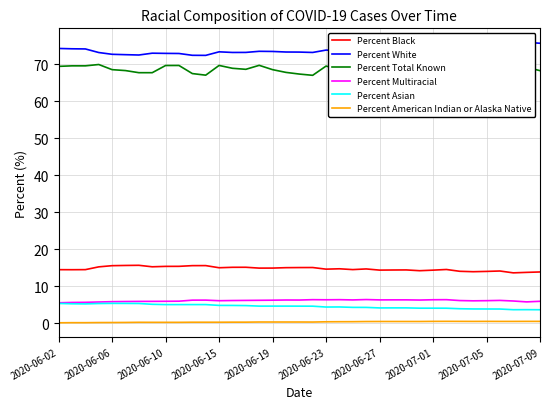

In Percent Black, how many points are lower than both neighbors (excluding endpoints)?

10